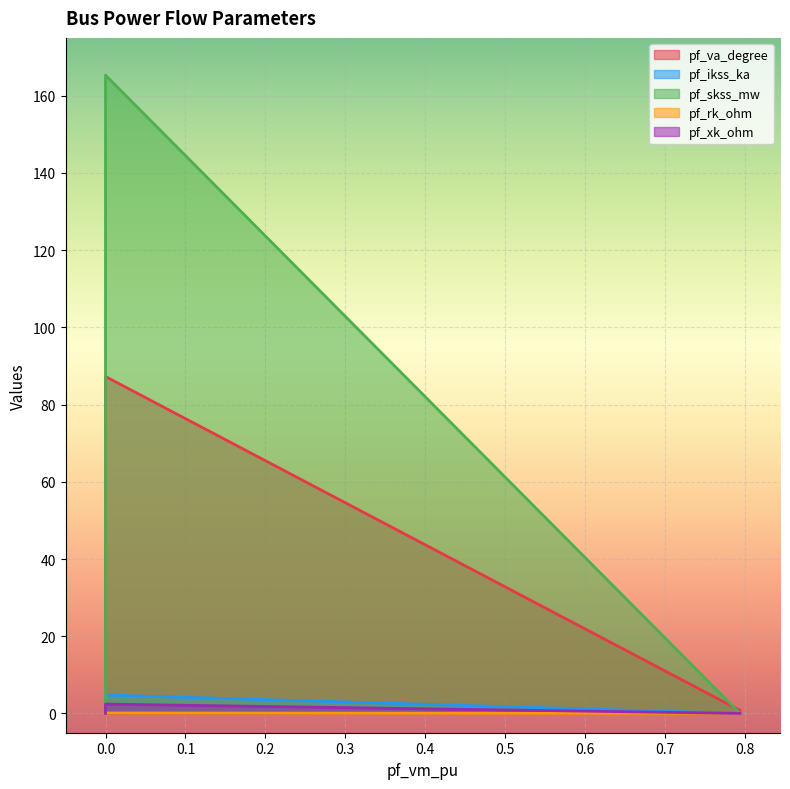

Which series has the widest spread of values?

pf_skss_mw